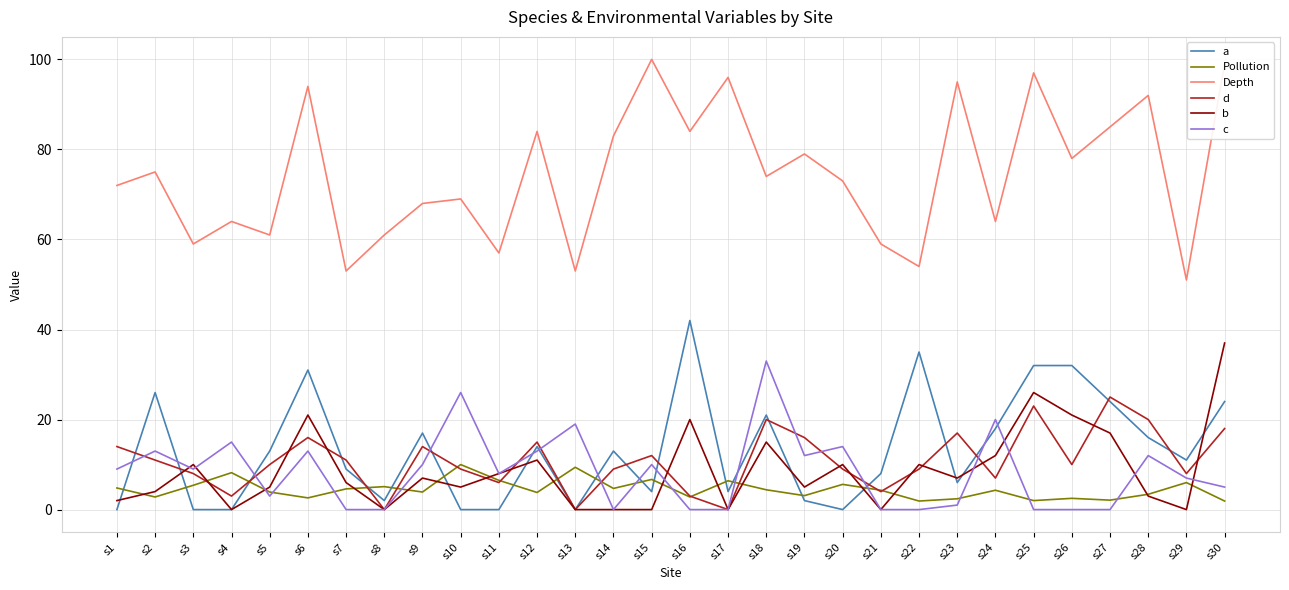

What is the total value across all series at s5?

95.9